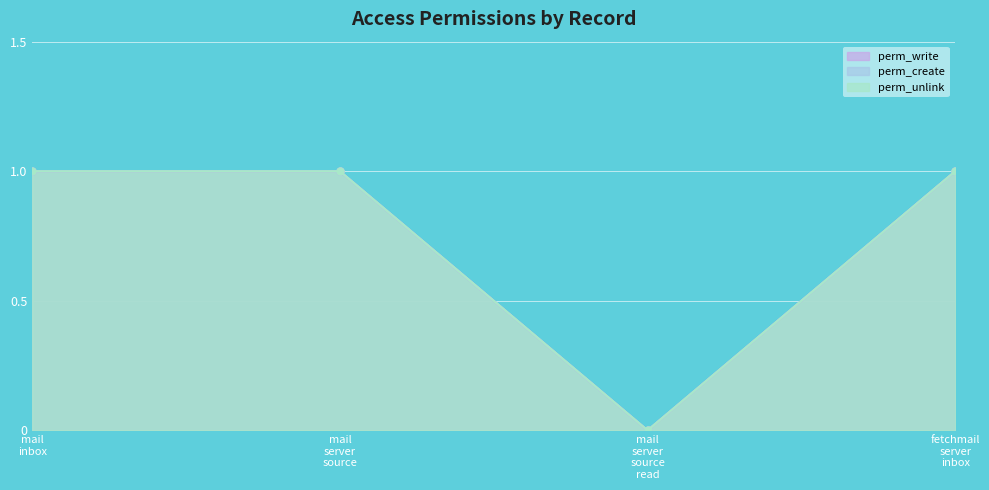

True or false: perm_create and perm_unlink intersect in this chart.

False